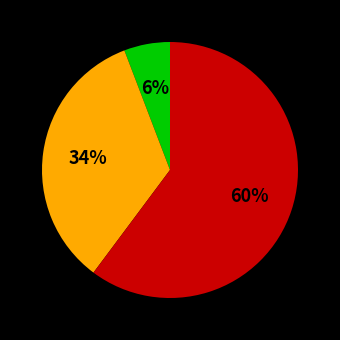

Is there a majority slice in this chart?

Yes